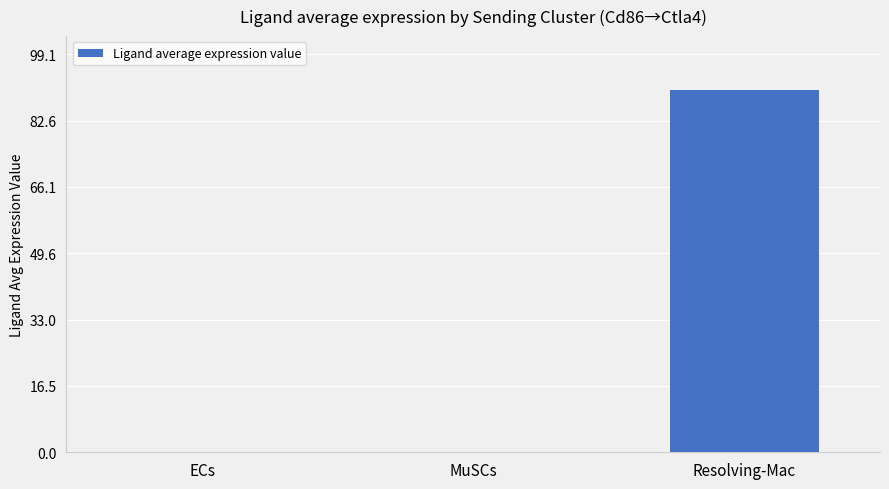

Are the bars horizontal?

No